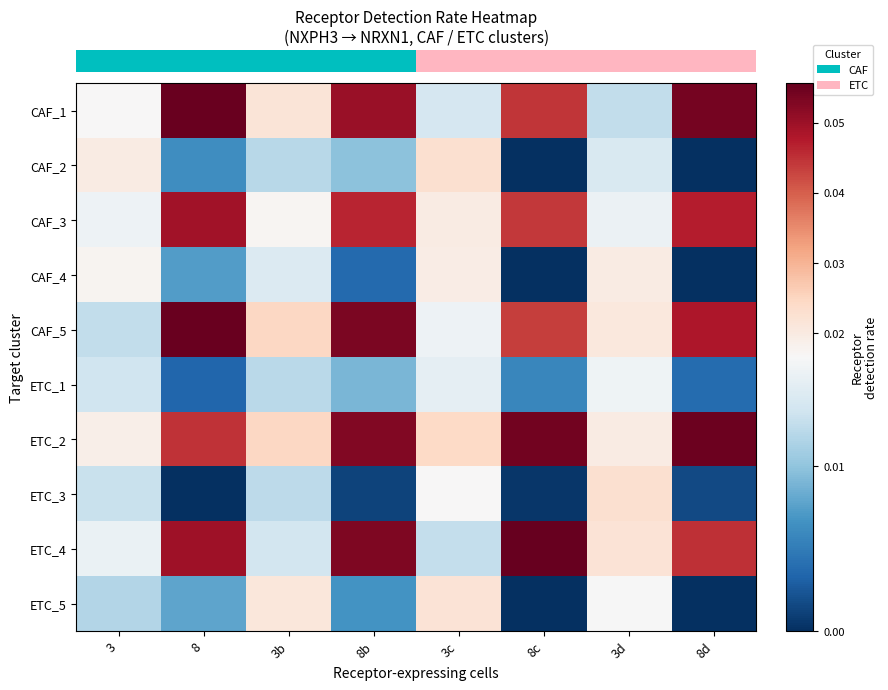

What is the total value across all series at 8?

0.3